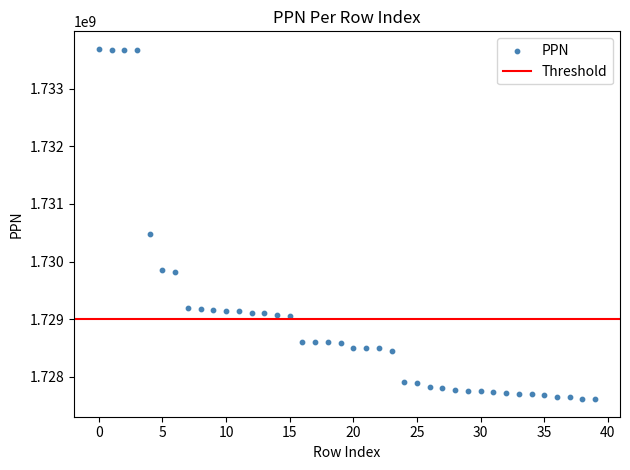

What Y value in the scatter plot is closest to 1730650788?

1730486541